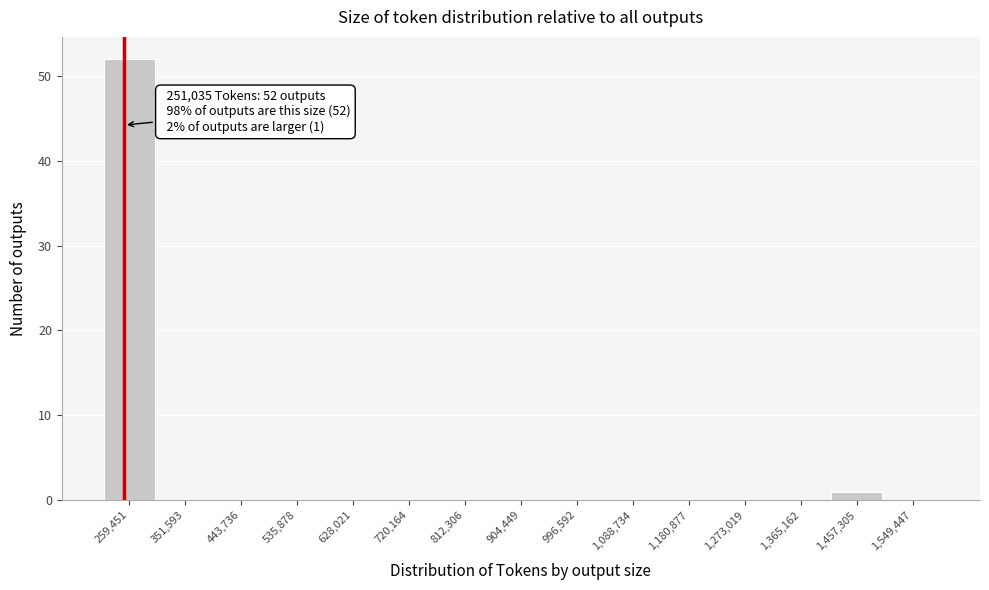

Which range on the x-axis has the tallest bar?

210000 to 310000